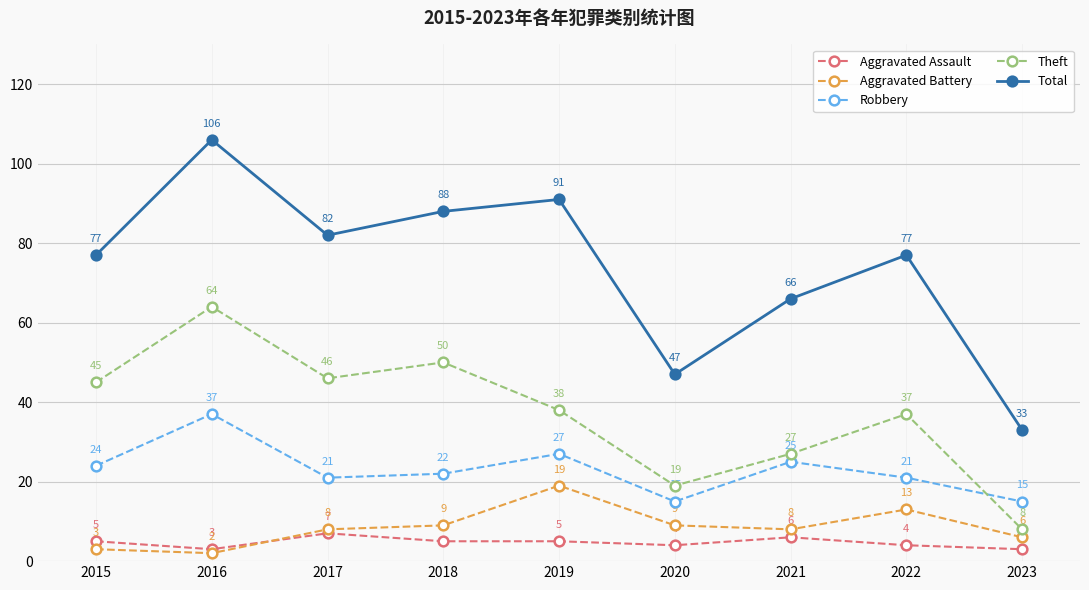

What is the difference between the second highest and second lowest values in the Aggravated Assault series?

3